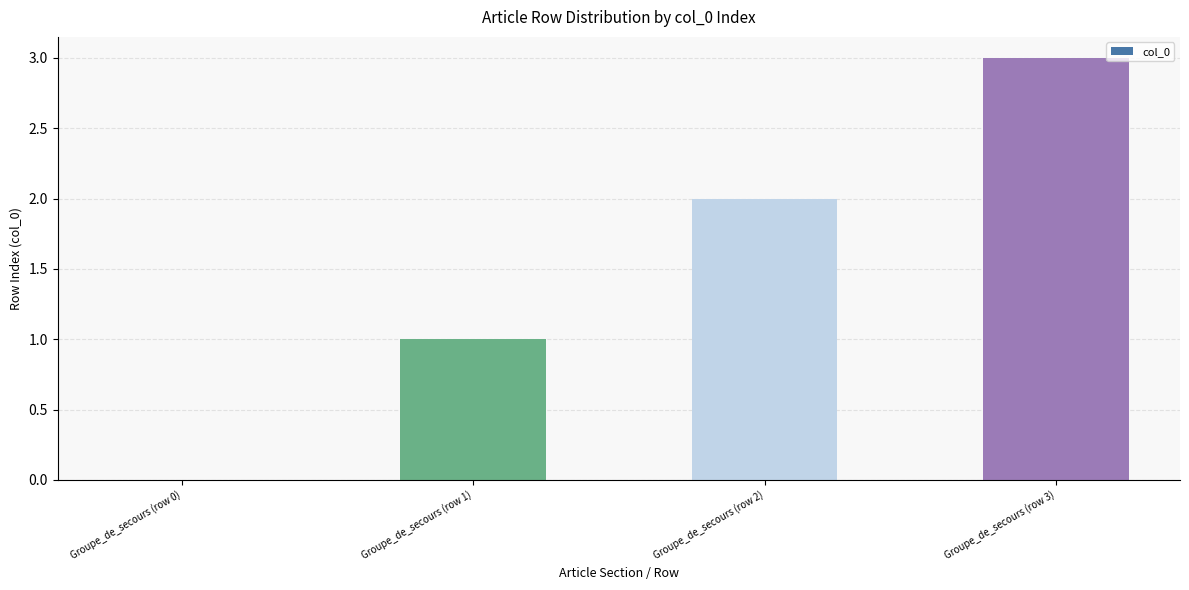

What is the average value?

2